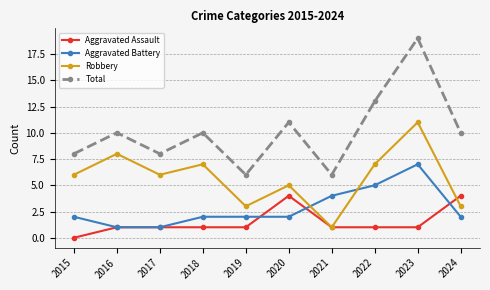

After their last crossing, which series has the higher values: Aggravated Battery or Aggravated Assault?

Aggravated Assault